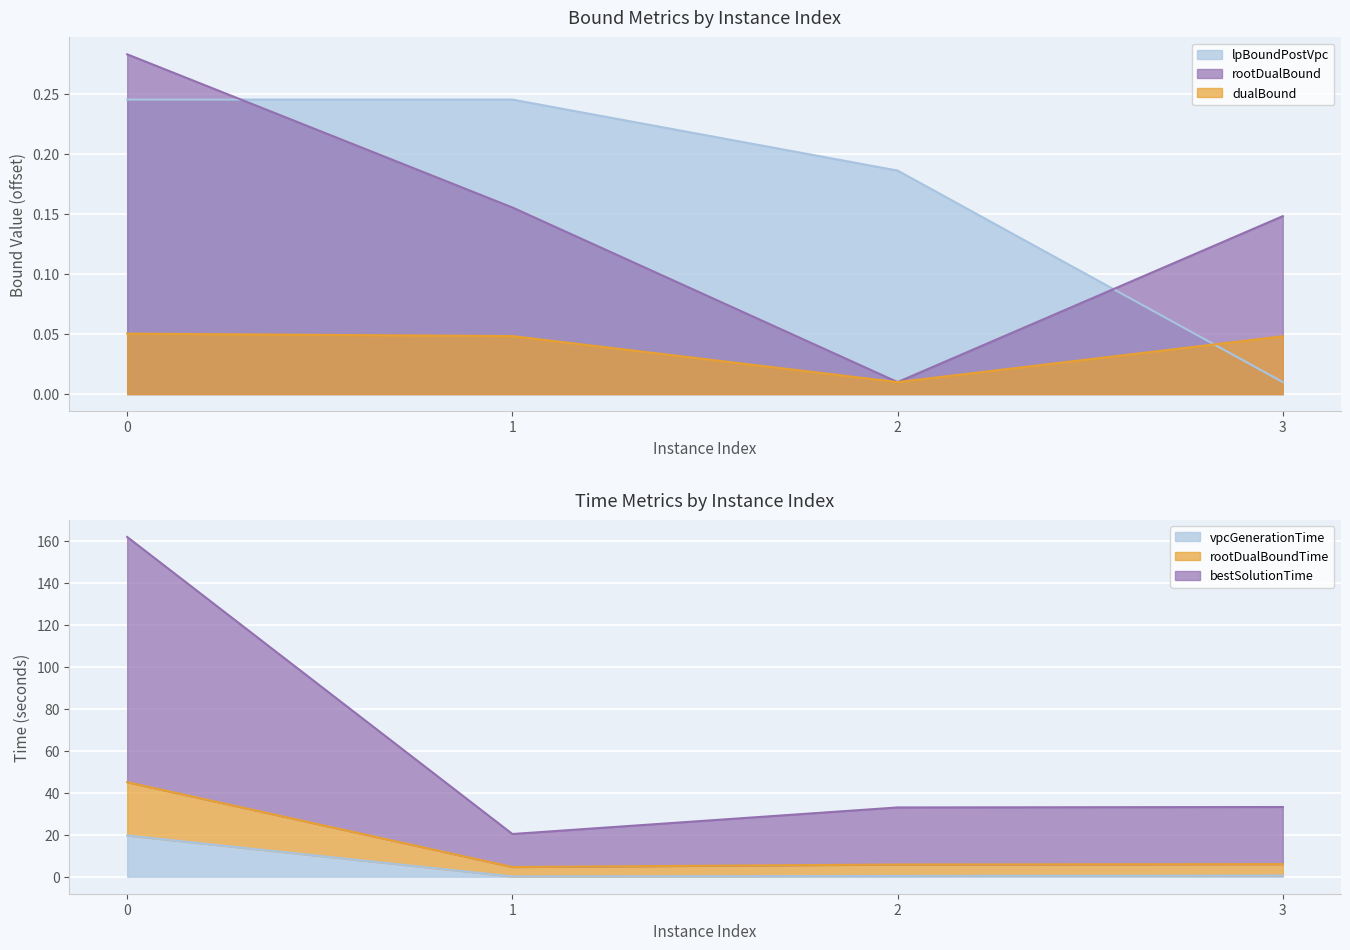

What is the sum of all bestSolutionTime values?

248.4